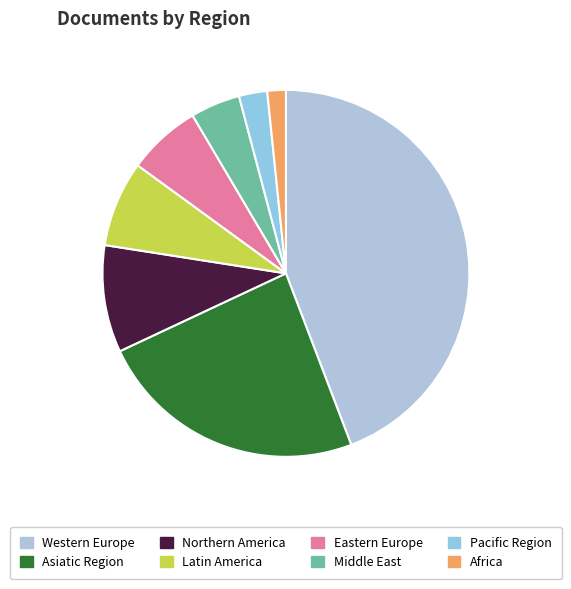

How many slices are in this pie chart?

8